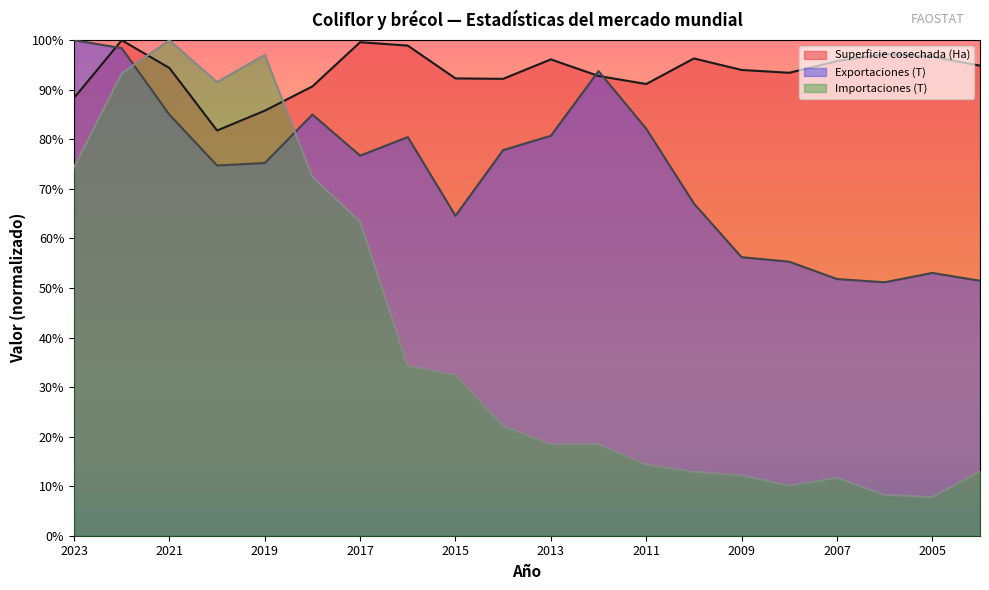

List the series in order of their overall mean, highest first.

Superficie cosechada (Ha), Exportaciones (T), Importaciones (T)